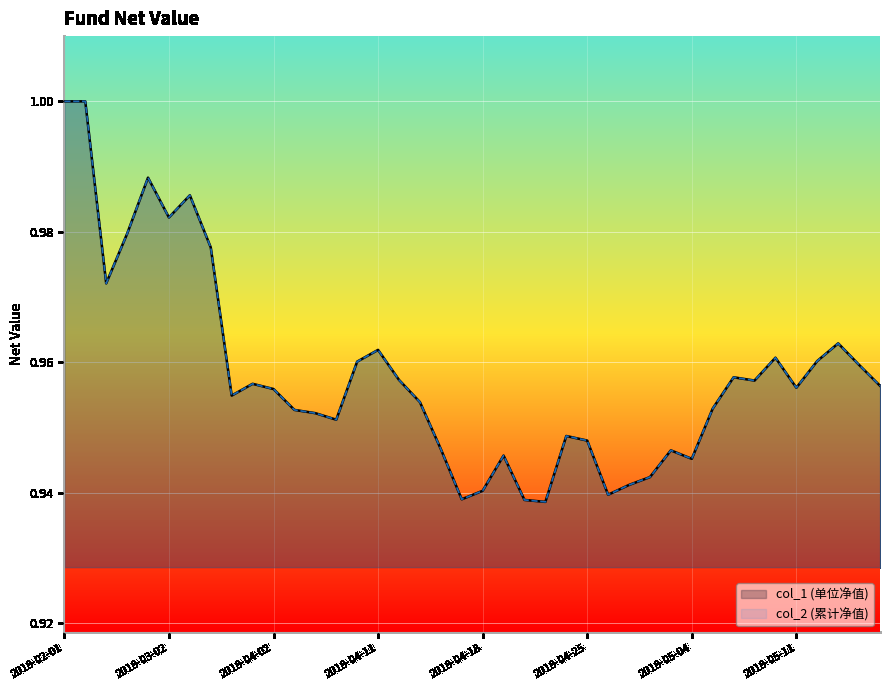

What are all the series names shown in the legend?

col_1, col_2